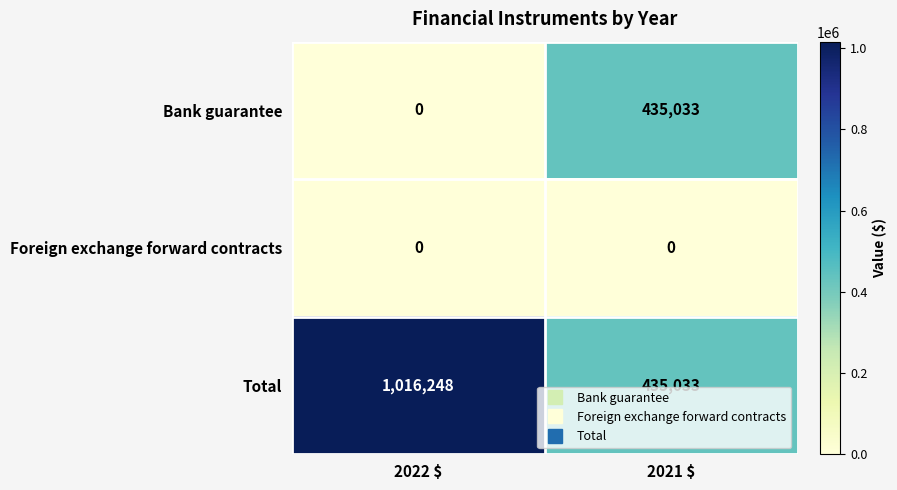

What is the maximum value shown in the chart?

1016248